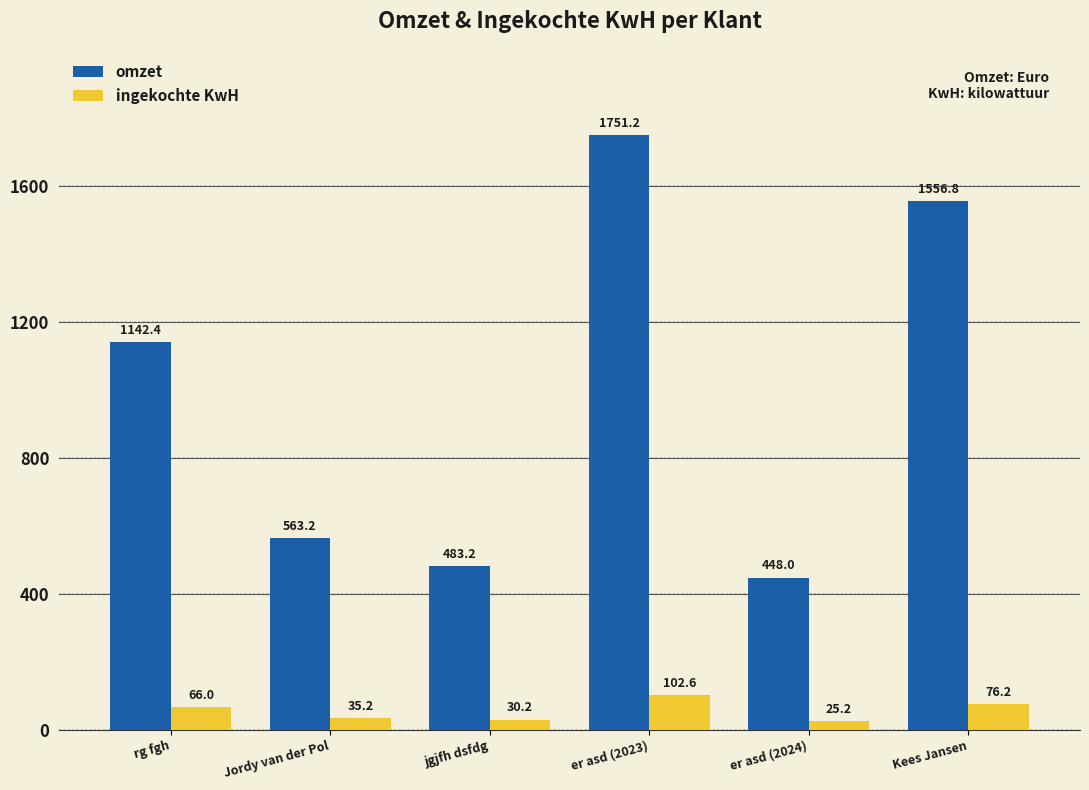

Which series has the largest range (max minus min)?

omzet